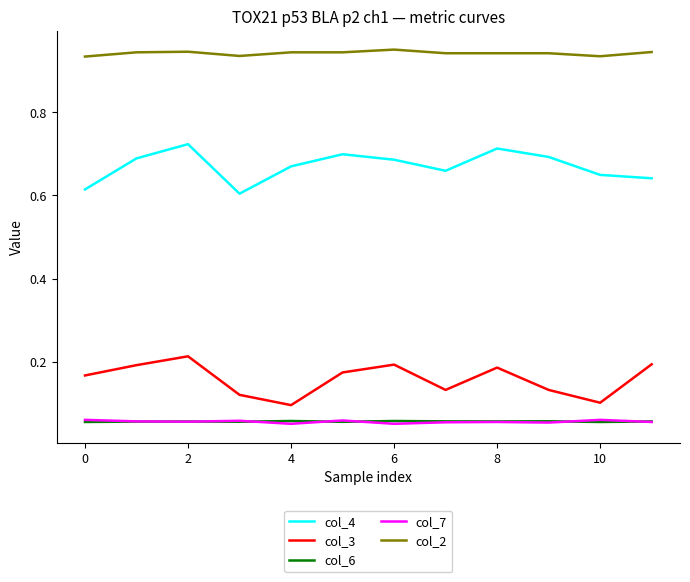

True or false: col_4 and col_2 intersect in this chart.

False